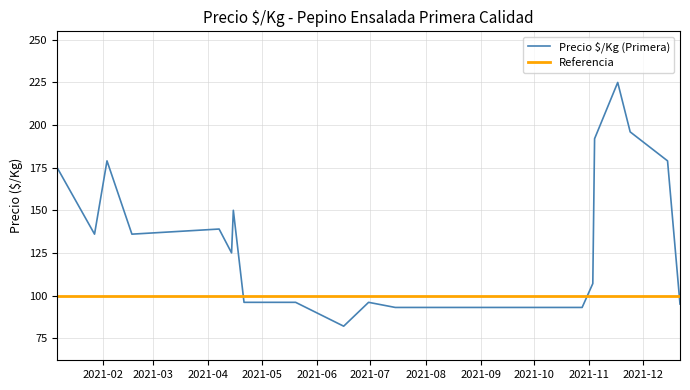

What is the minimum value shown in the chart?

82